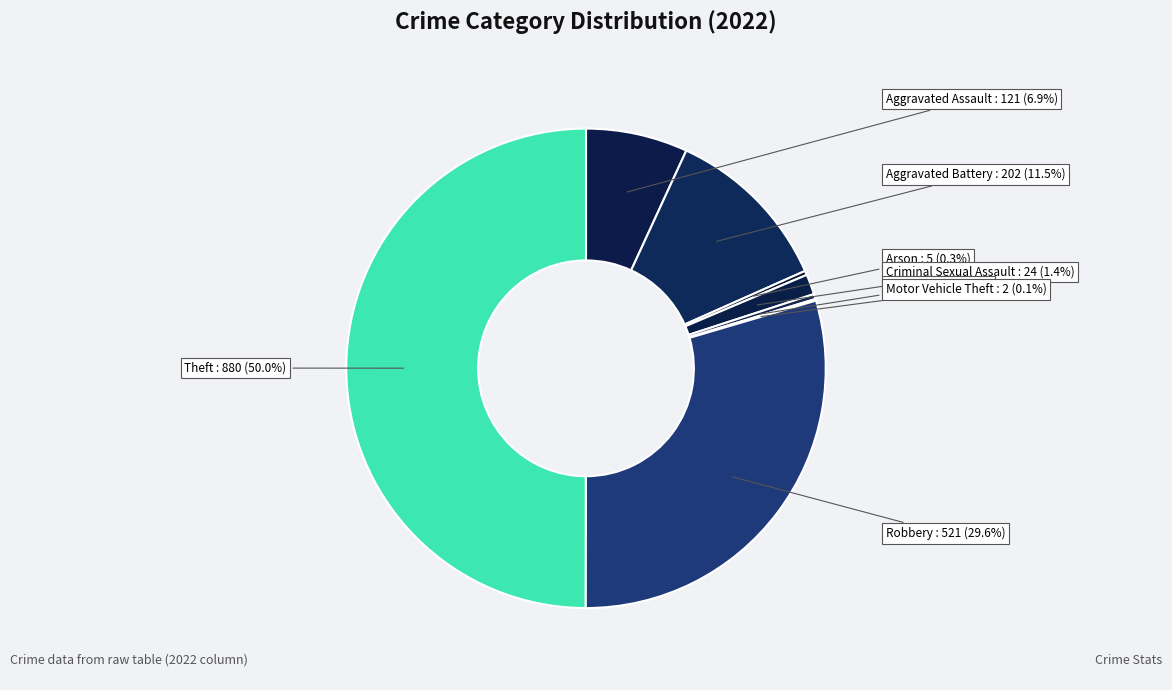

Which category has the smallest portion of the pie?

Motor Vehicle Theft